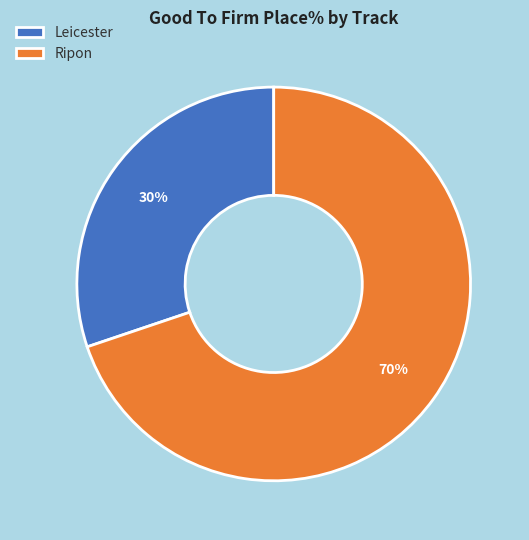

How many segments does this pie chart have?

2